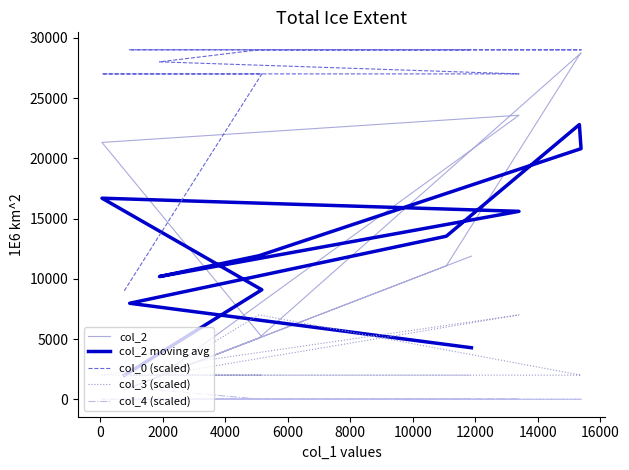

True or false: col_3 (scaled) and col_2 moving avg intersect in this chart.

True